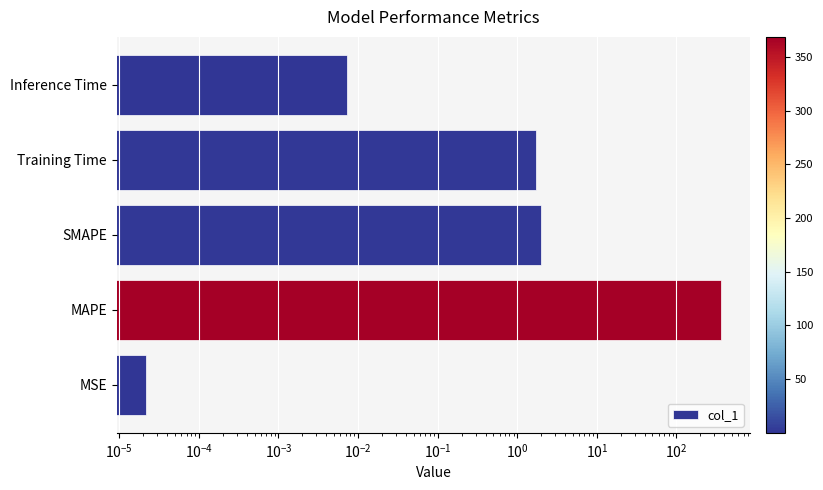

How many categories are shown in the chart?

5